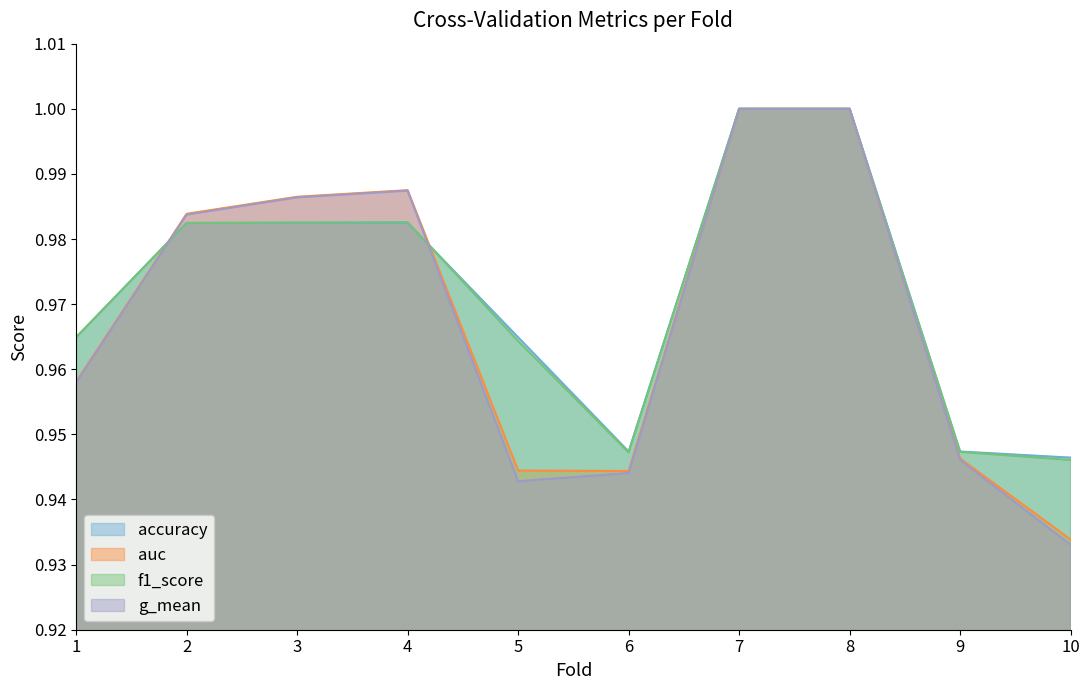

Between 9 and 5, which is larger?

5